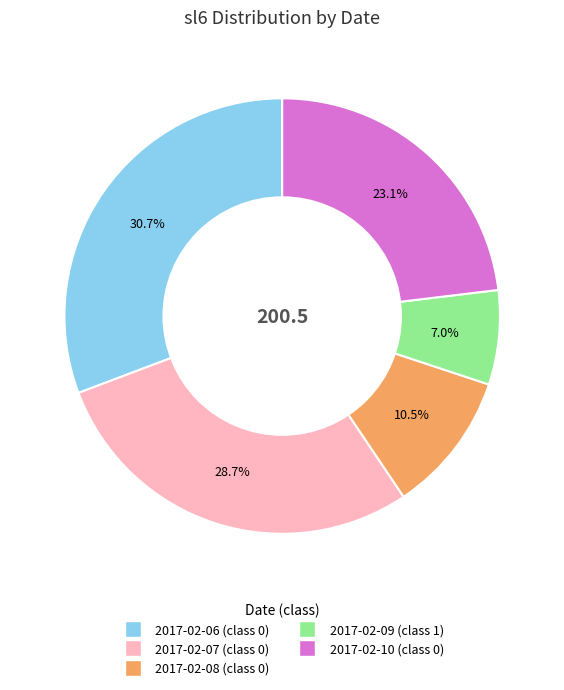

To the nearest percent, what is the difference between the 2017-02-09 (class 1) and 2017-02-10 (class 0) slice percentages?

16%